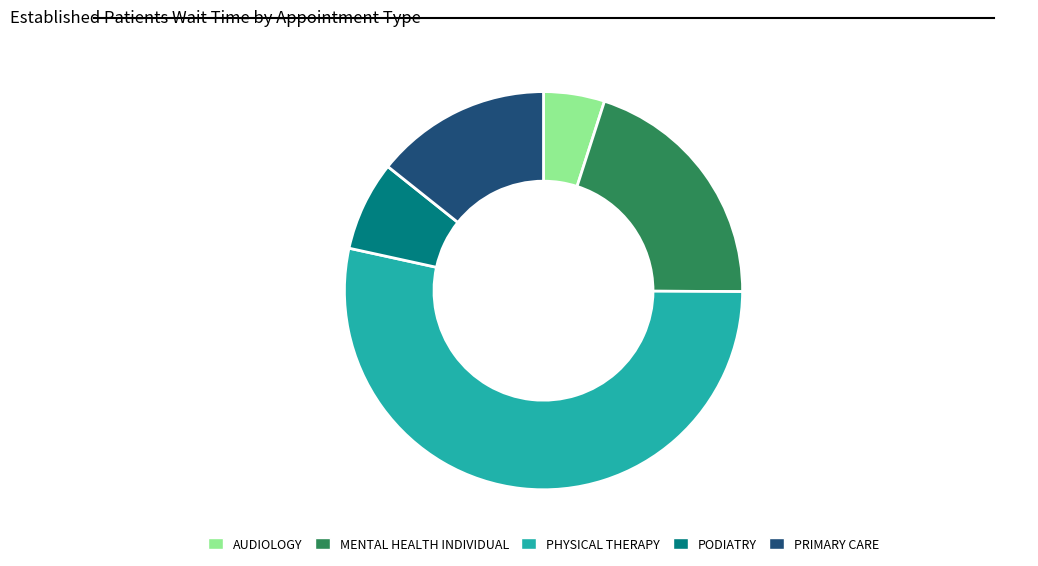

Which has a higher value, AUDIOLOGY or PODIATRY?

PODIATRY